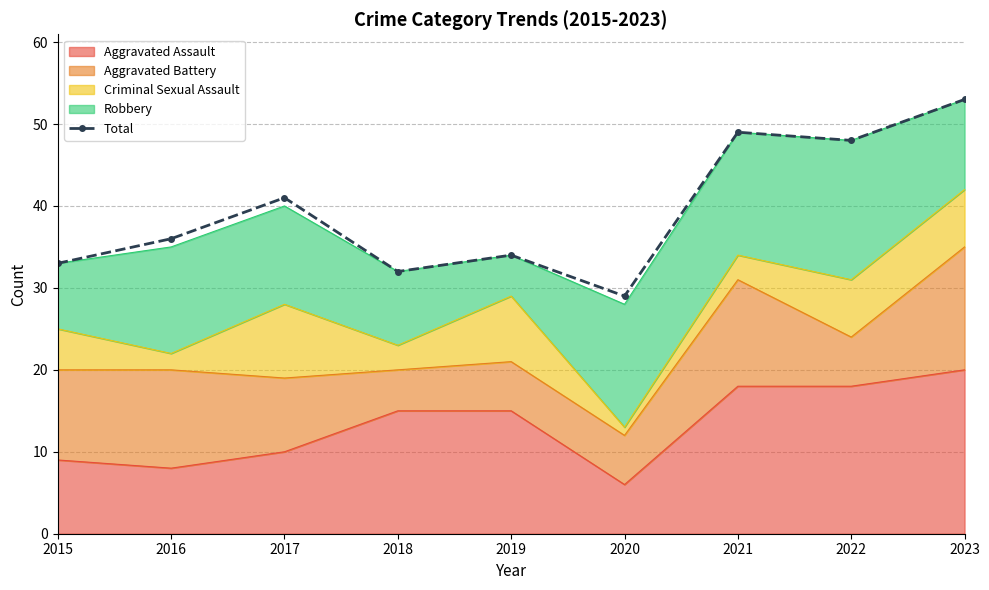

Which label corresponds to the smallest value in the chart?

2020